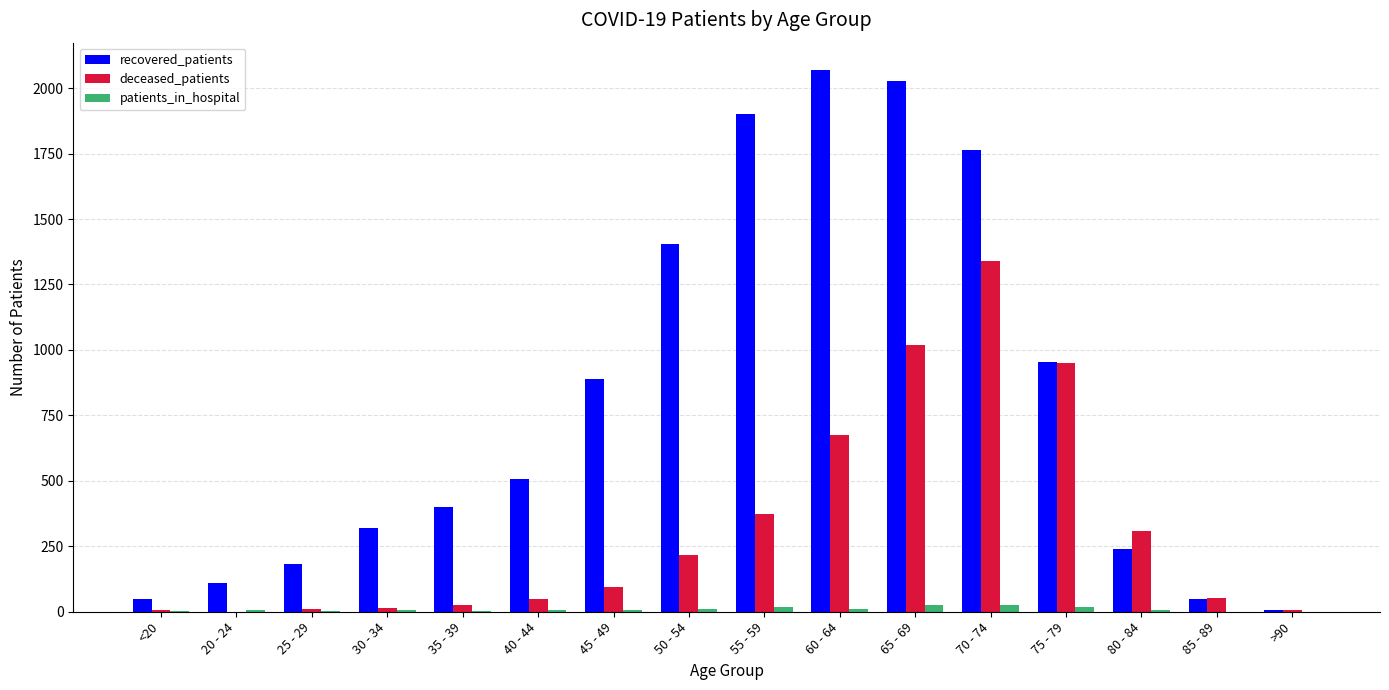

Which series has the widest spread of values?

recovered_patients